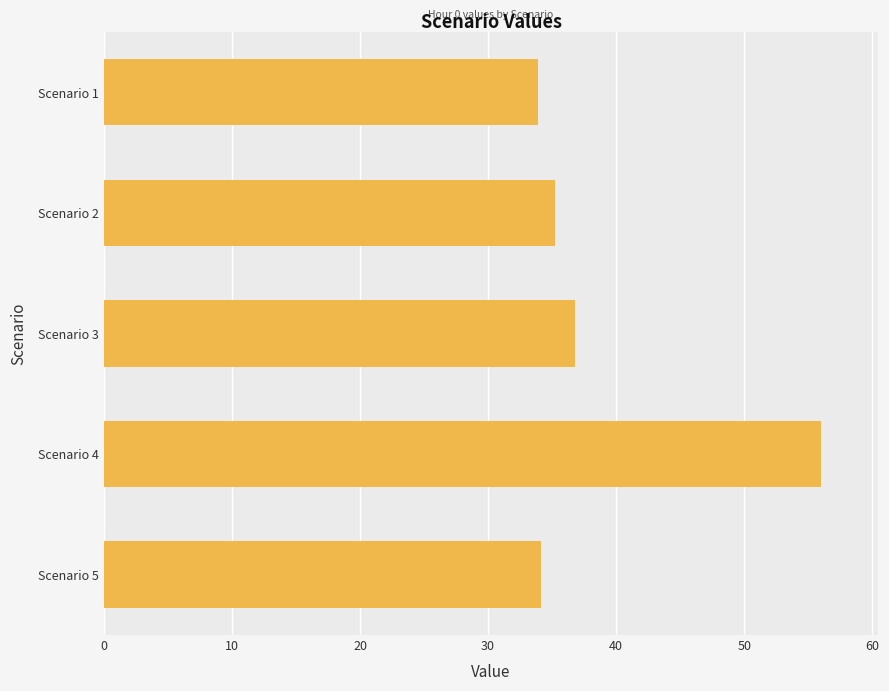

What is the maximum value shown in the chart?

56.0